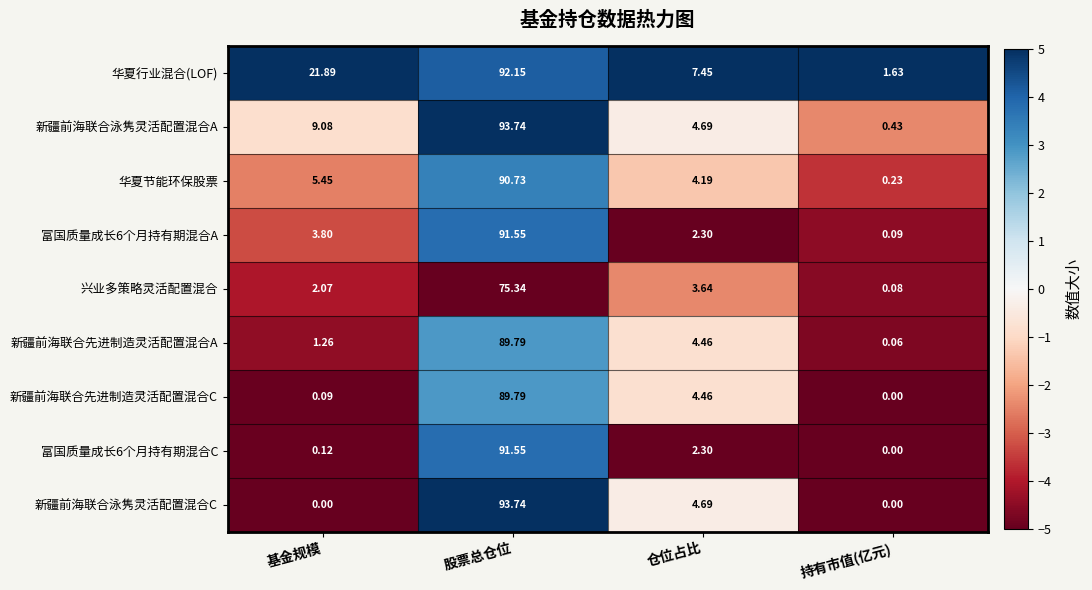

Where does the 富国质量成长6个月持有期混合C series first go above 2?

股票总仓位